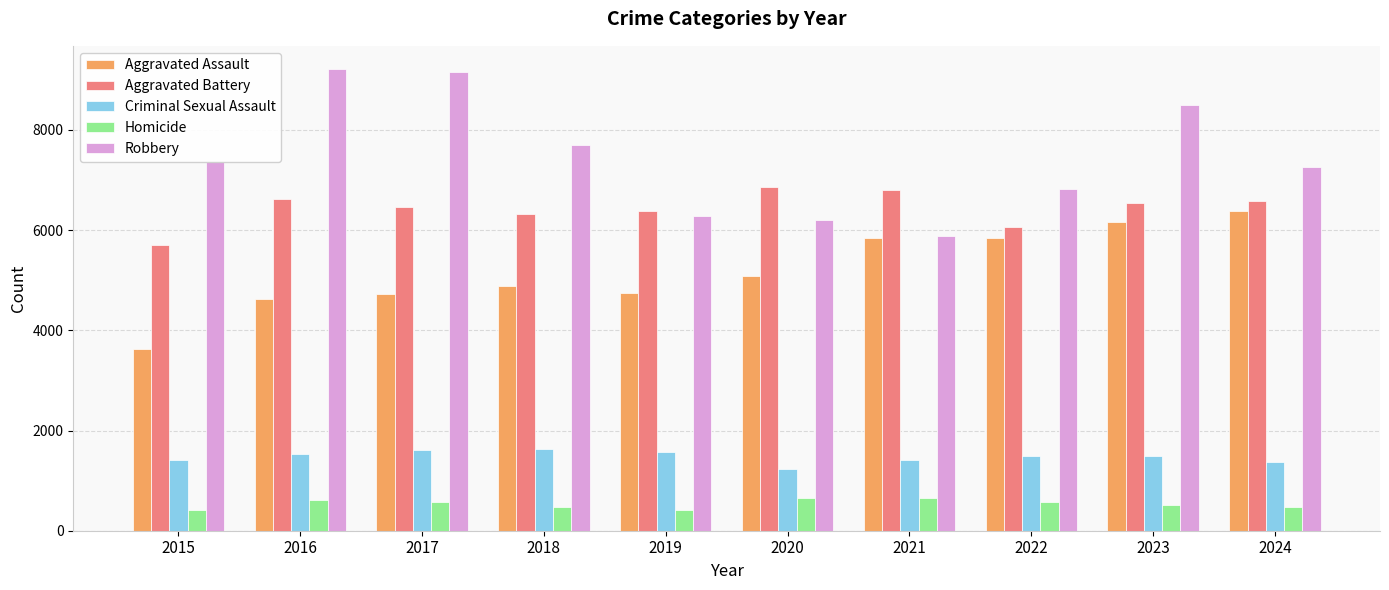

Rank the series at 2024 from lowest to highest value.

Homicide, Criminal Sexual Assault, Aggravated Assault, Aggravated Battery, Robbery